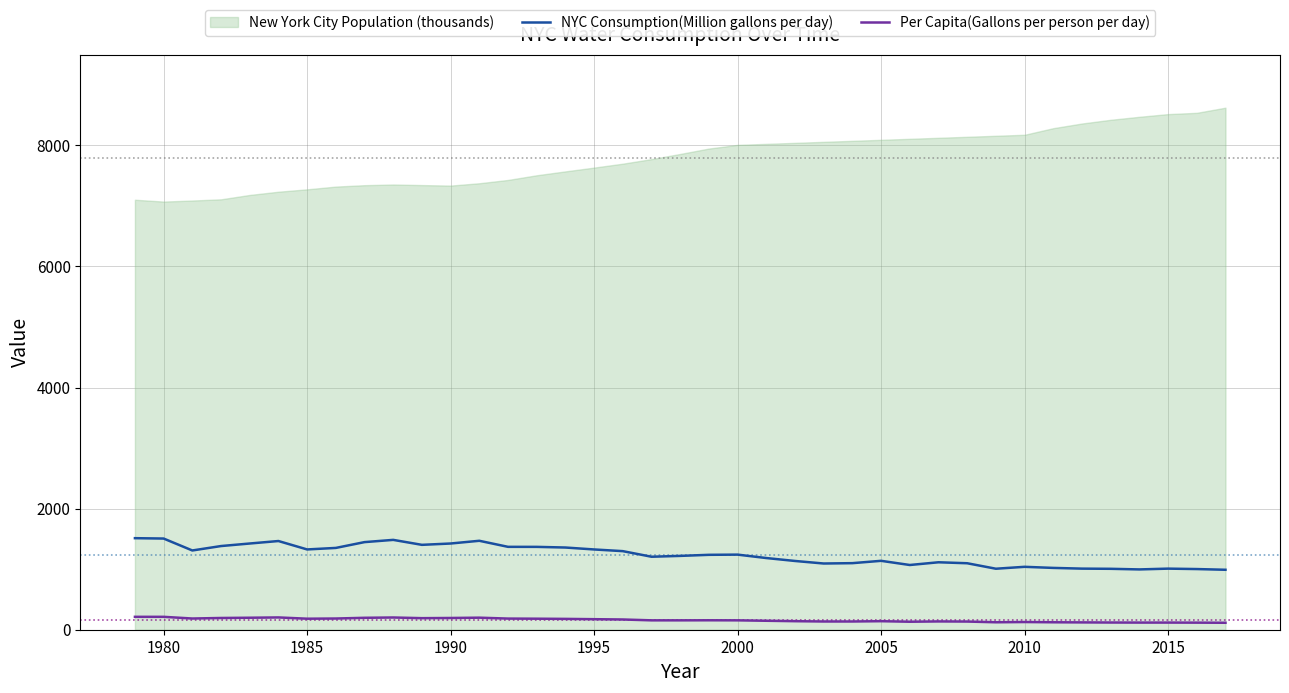

True or false: Per Capita(Gallons per person per day) and NYC Consumption(Million gallons per day) intersect in this chart.

False